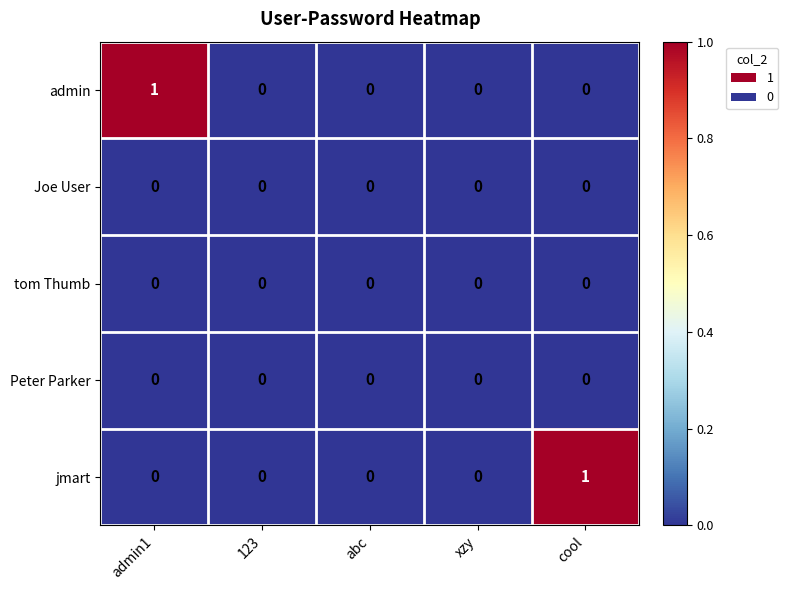

True or false: jmart has a value of 0 at abc.

True